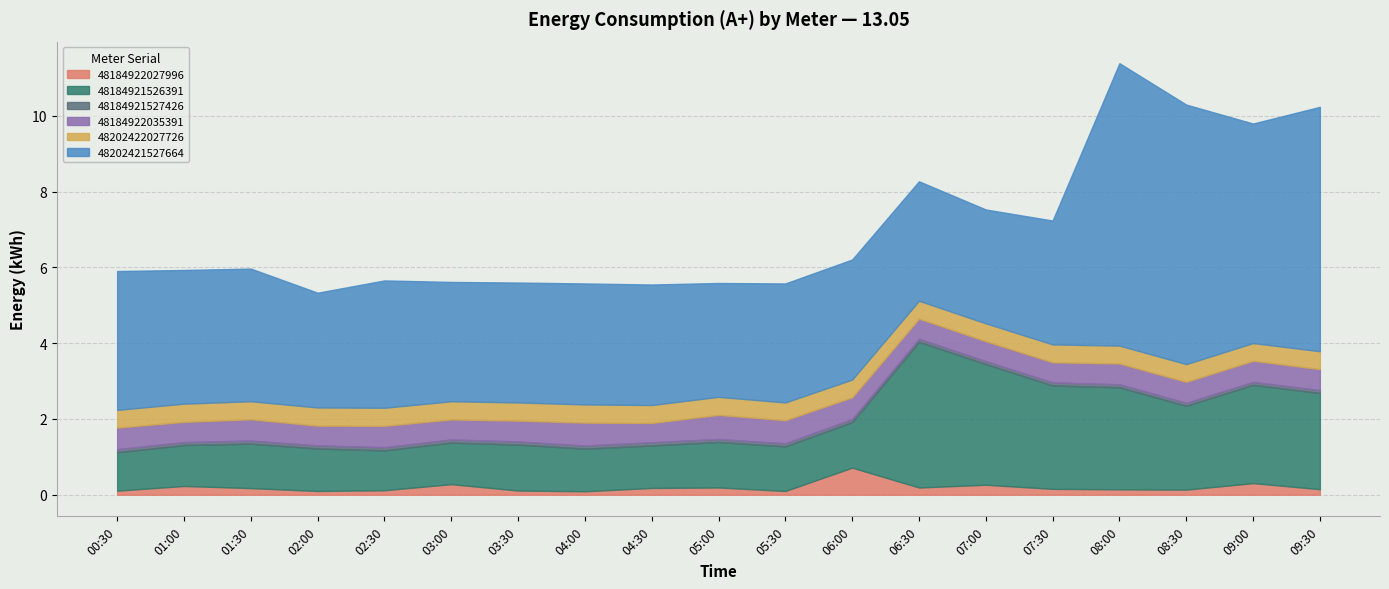

Is it true that 48184922027996 equals 0.7 at 06:00?

True